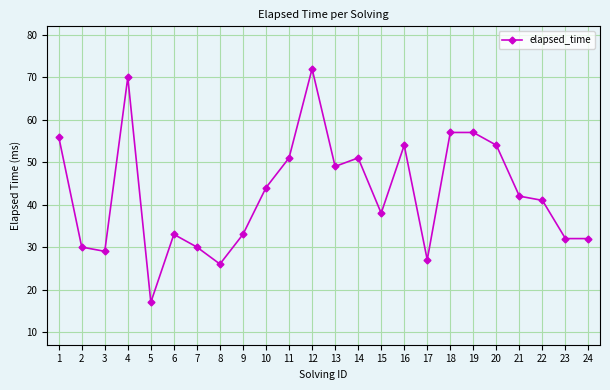

The chart shows a value of 47 at 23. True or false?

False